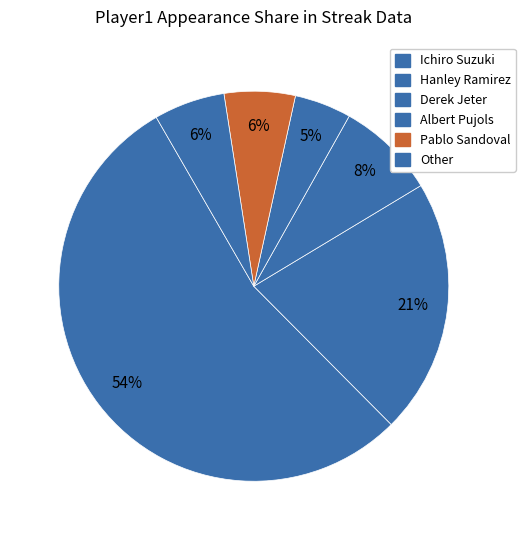

What is the largest slice in the pie chart?

Ichiro Suzuki